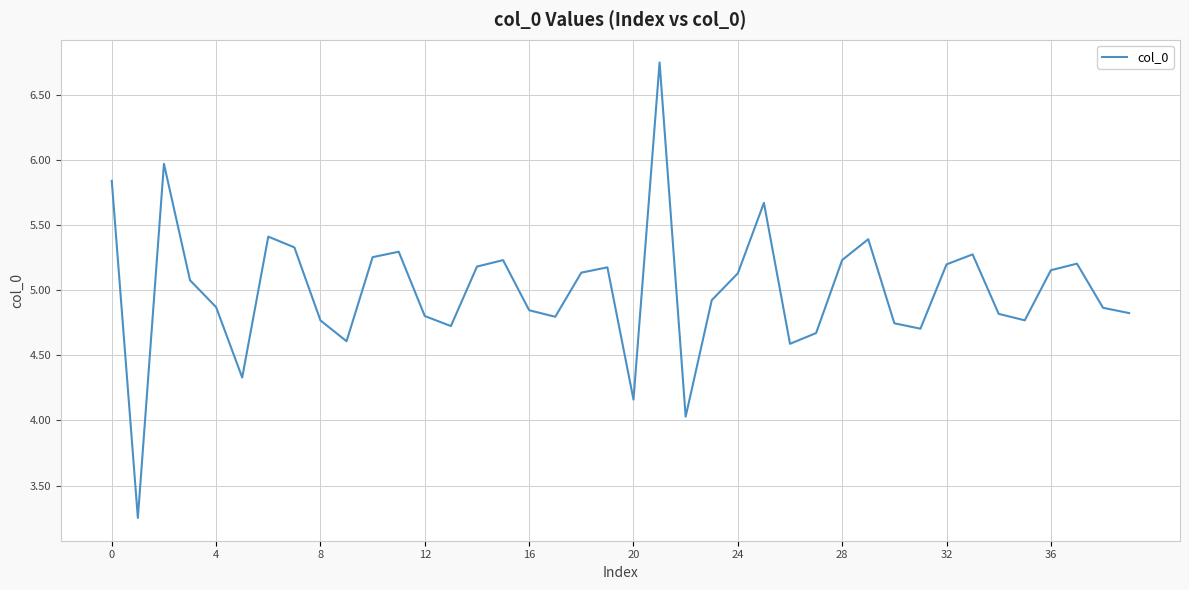

How many values are below 5?

20